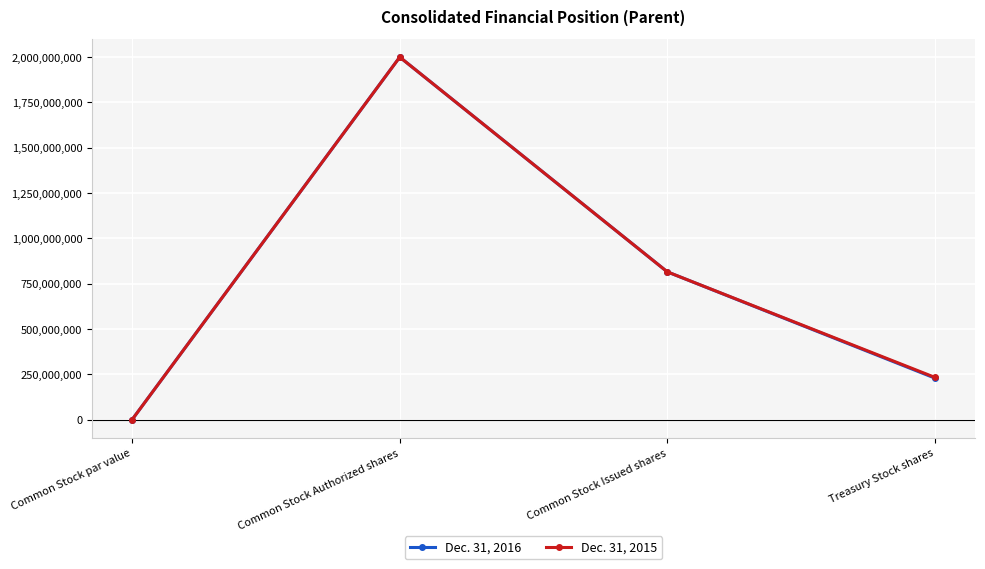

What is the greatest value displayed?

2000000000